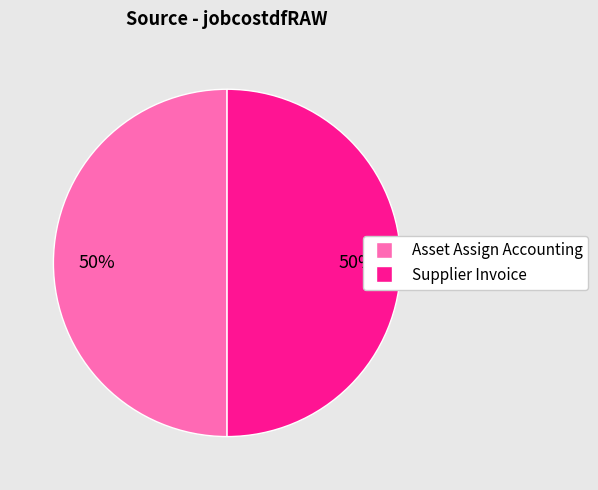

To the nearest percent, what is the average slice percentage?

50%